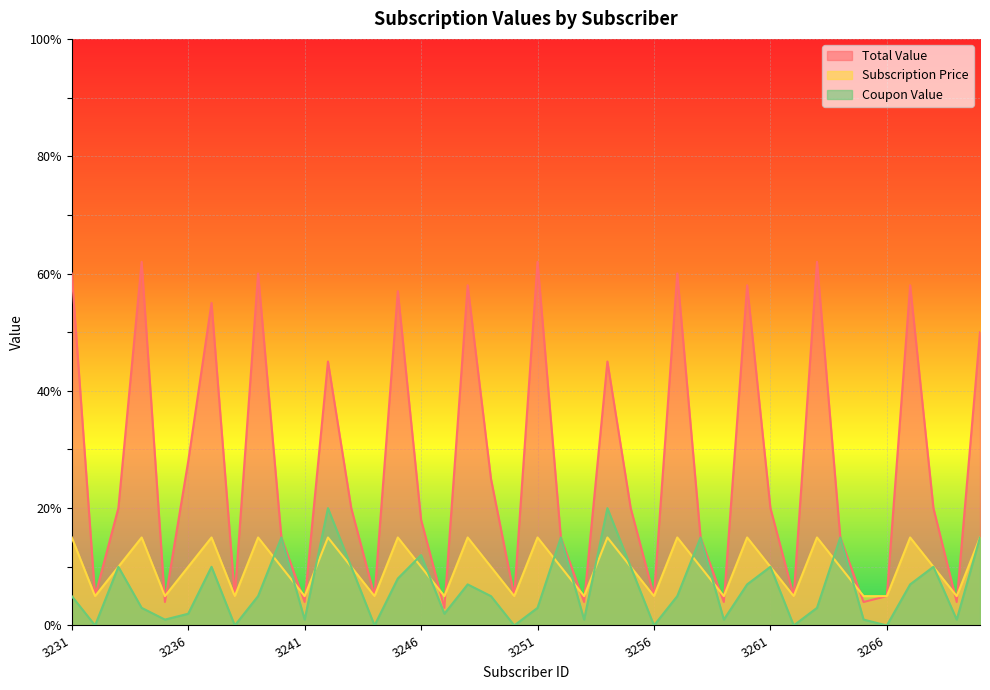

What is the spread (max minus min) of values at 3256?

5